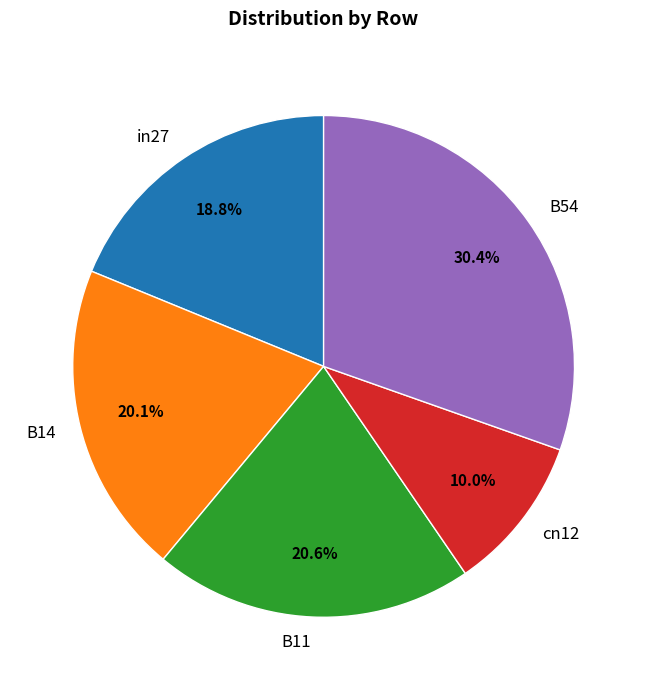

What is the smallest slice in the pie chart?

cn12